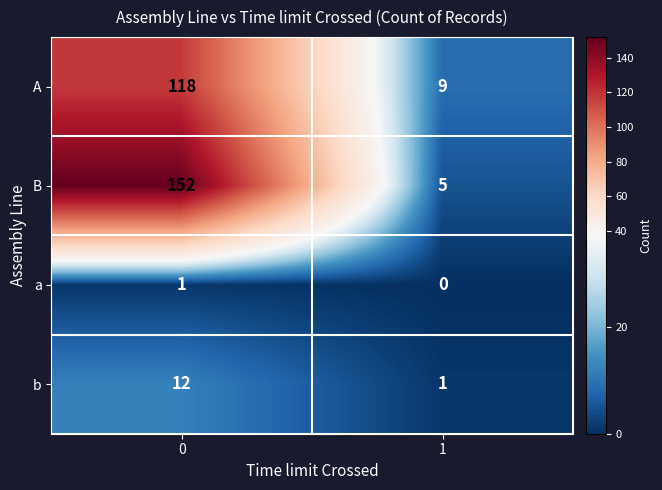

Rank the series at 0 from lowest to highest value.

a, b, A, B